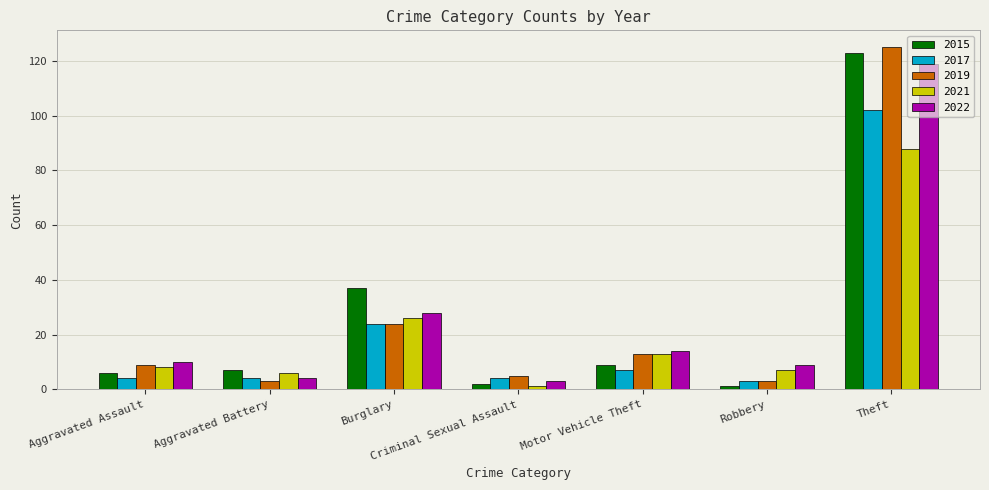

Is it true that 2022 equals 4 at Aggravated Battery?

True